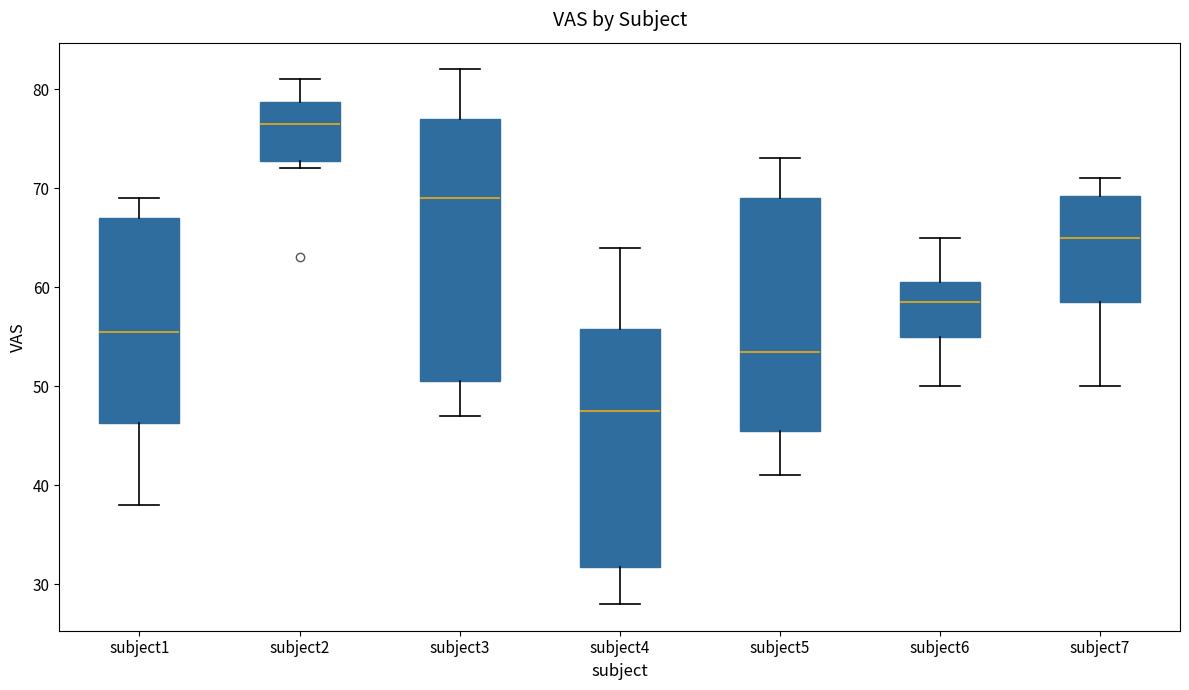

Which box has the highest median line?

subject2